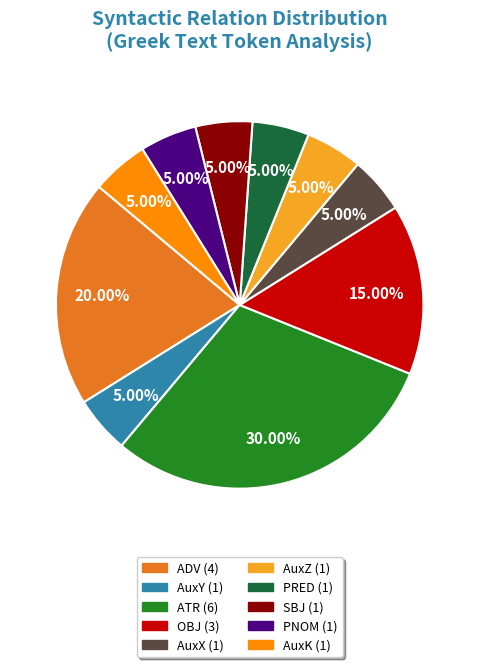

Which category has the biggest portion of the pie?

ATR